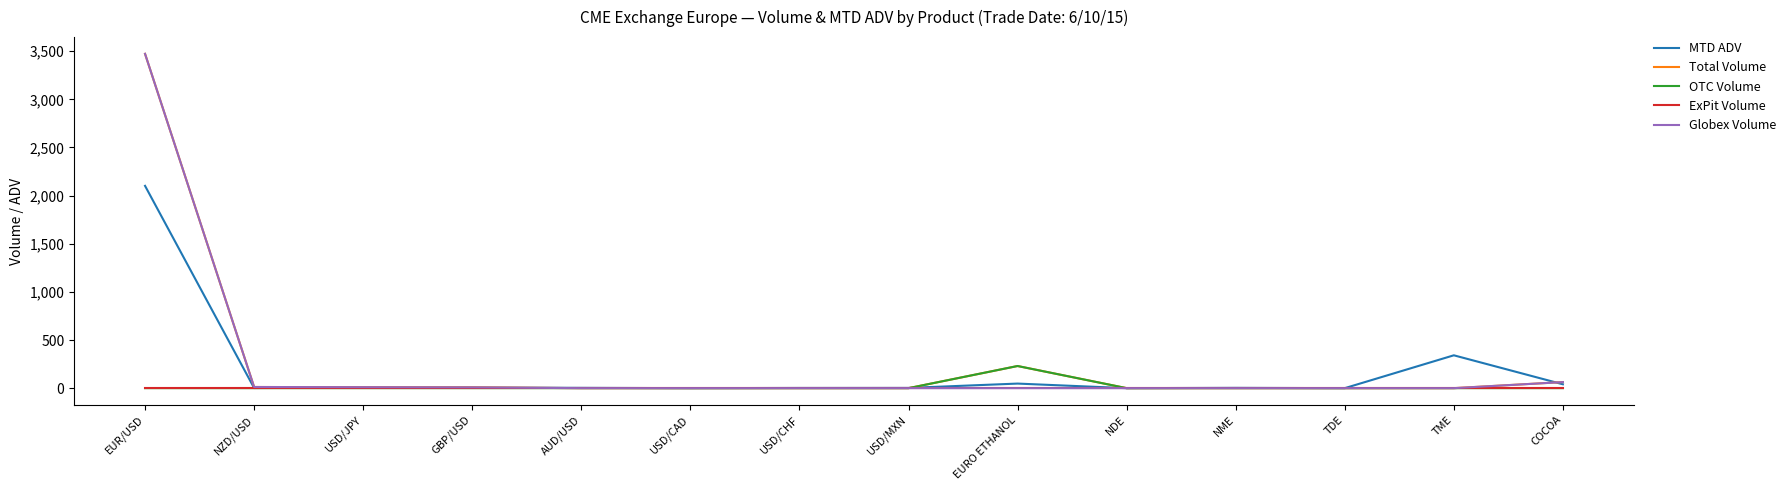

At which category is the sum across all series the highest?

EUR/USD